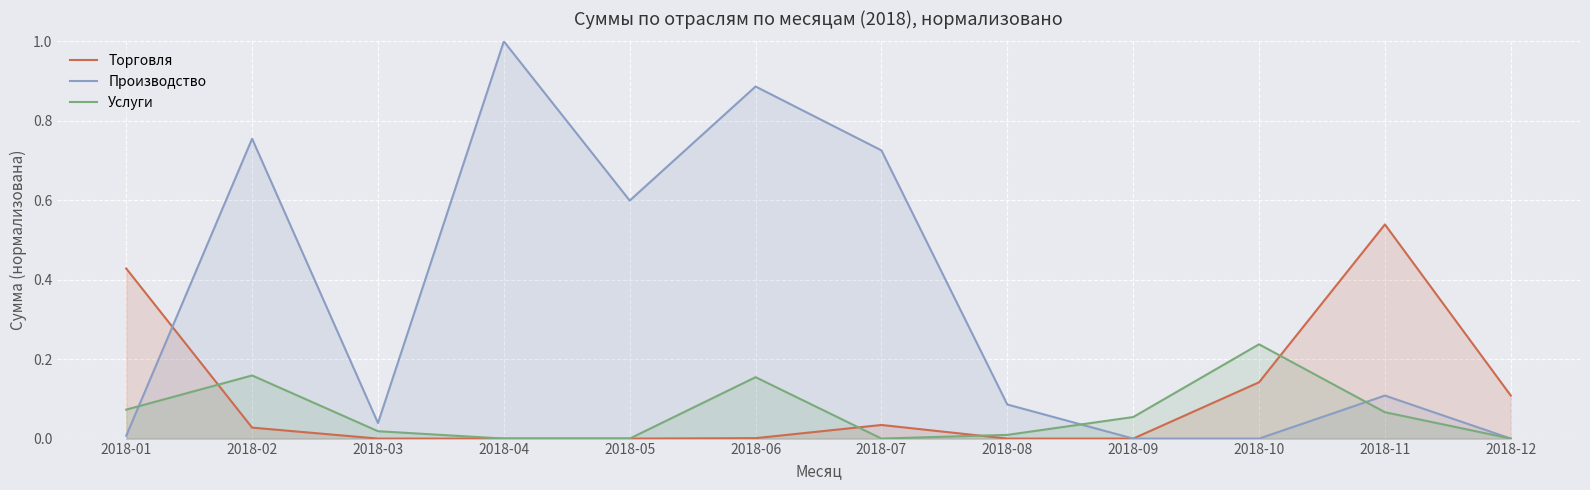

In Торговля, how many points are higher than both neighbors (excluding endpoints)?

2